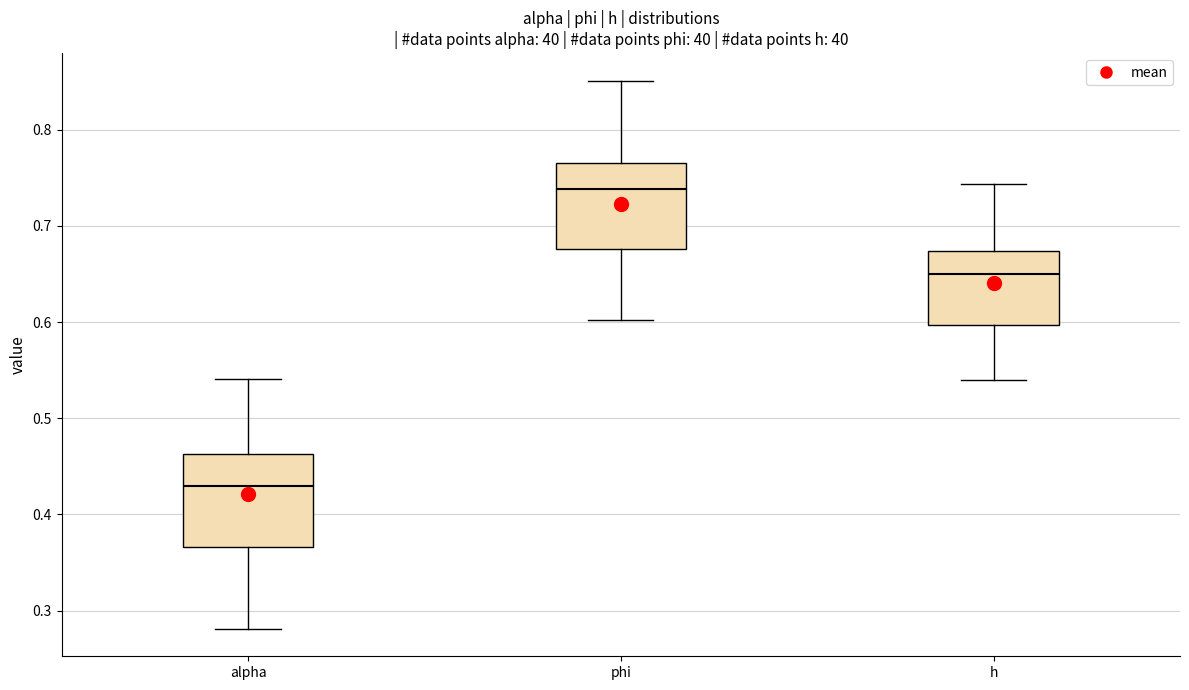

Which box has the highest median line?

phi